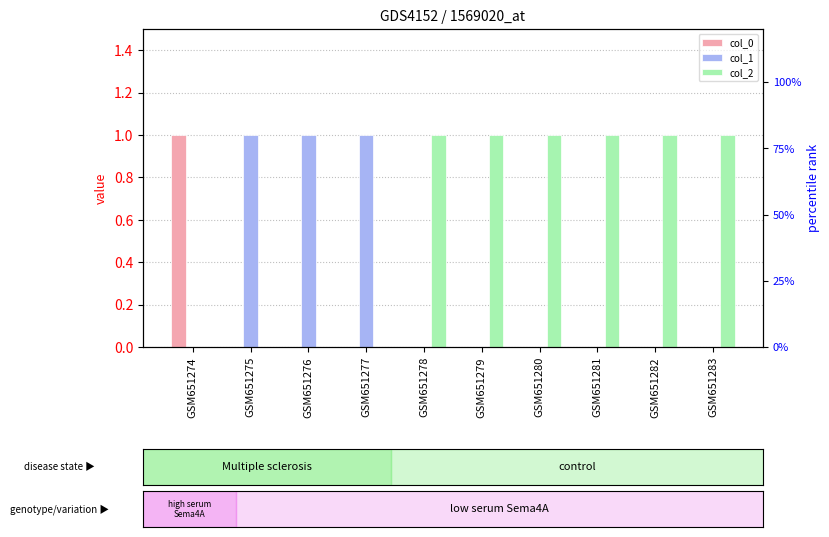

Rank the series by their maximum value, from lowest to highest.

col_0, col_1, col_2